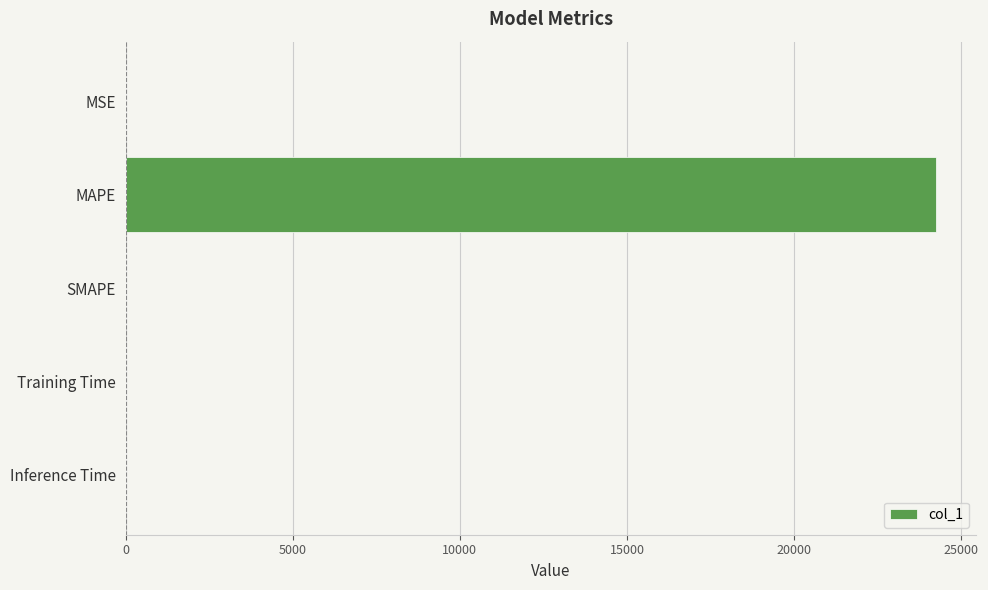

What is the sum of all values?

24235.2